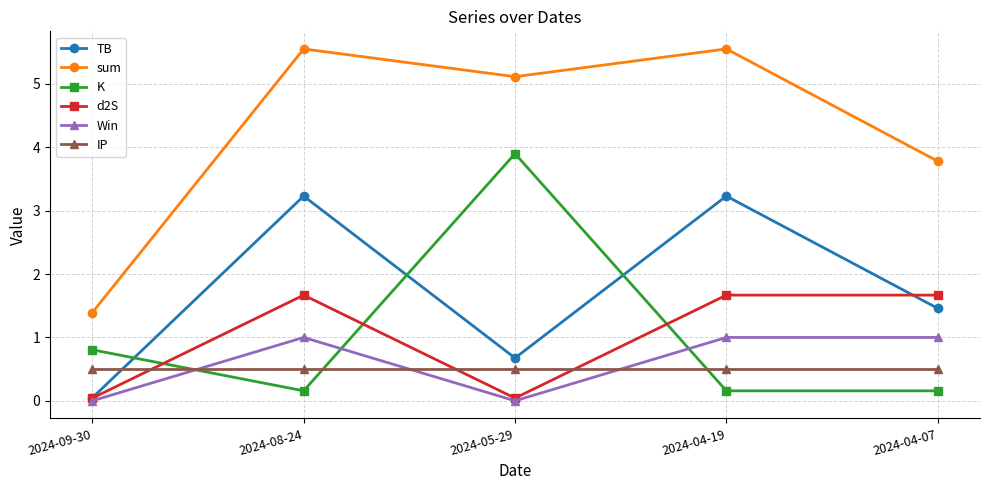

After their last crossing, which series has the higher values: d2S or IP?

d2S